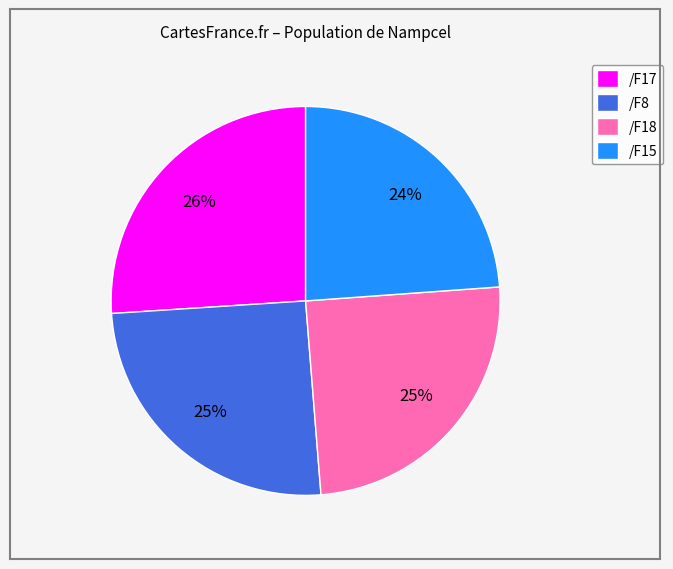

How many slices are in this pie chart?

4